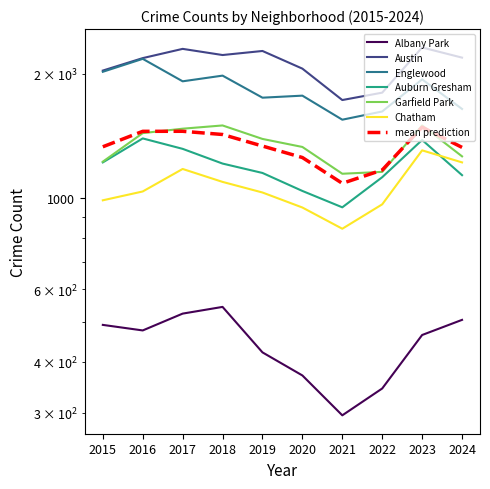

At which category does Garfield Park reach its first local peak?

2018